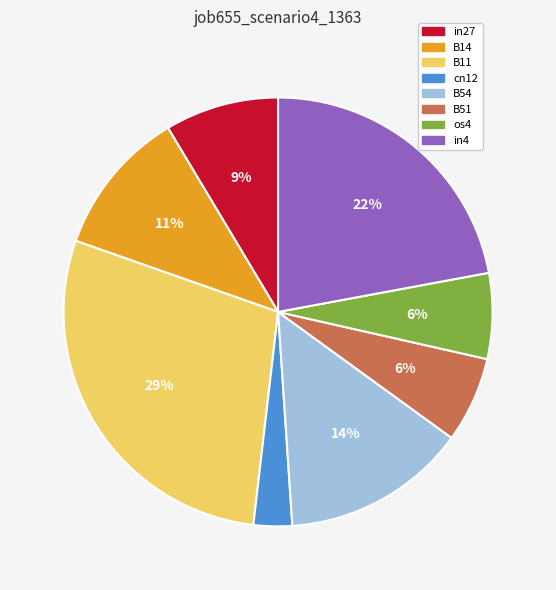

Is B14 the majority of the pie?

No